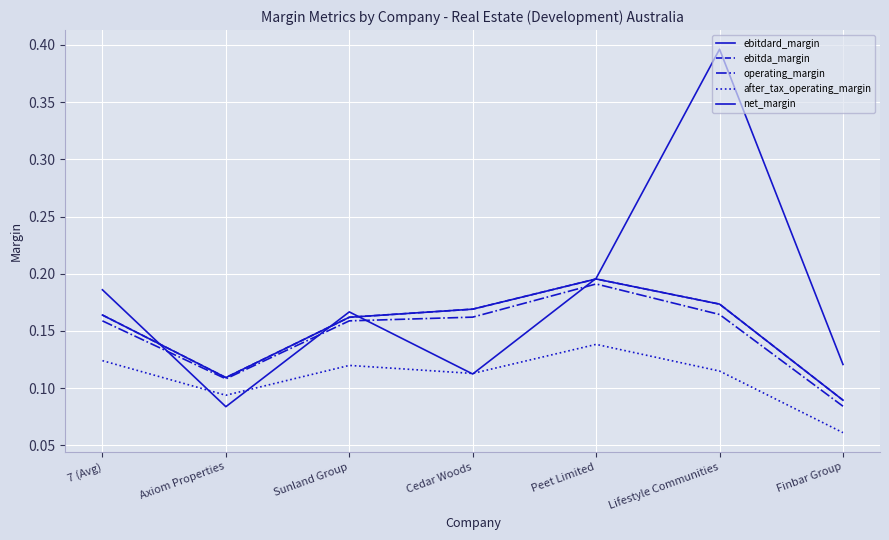

What is the smallest value displayed?

0.1